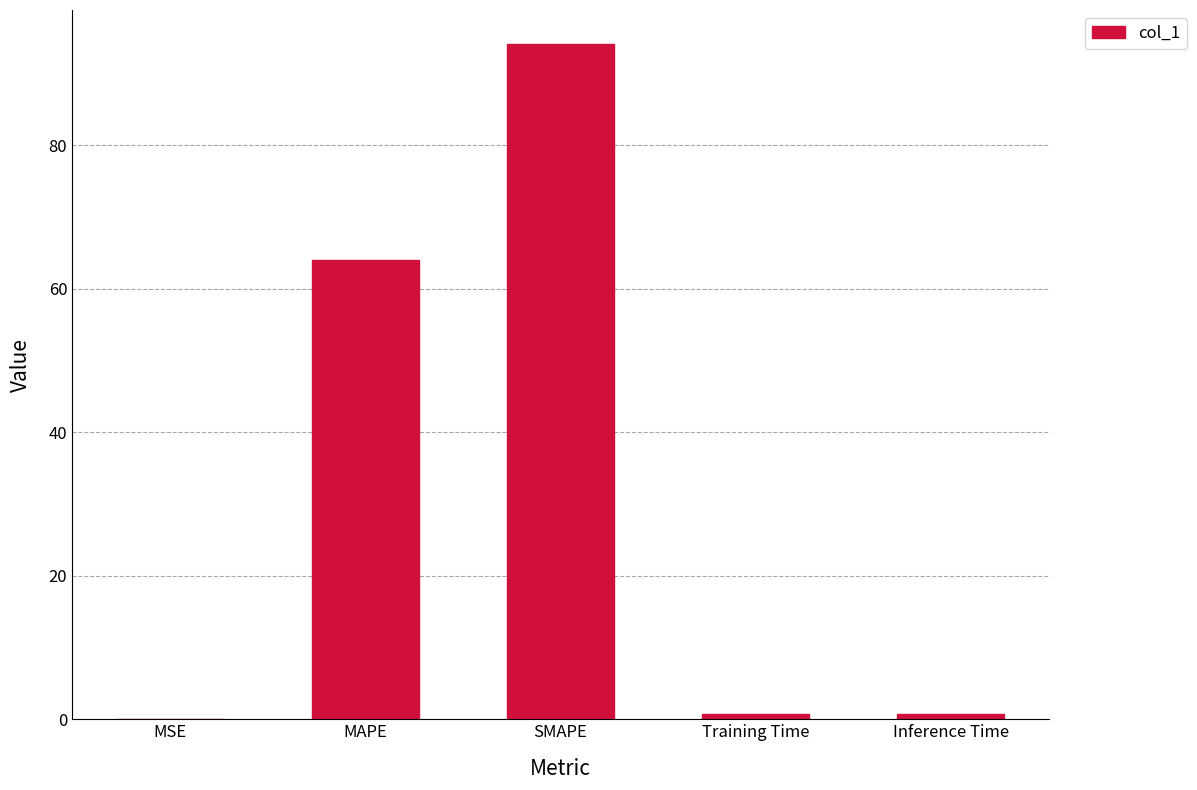

What is the maximum value shown in the chart?

94.1